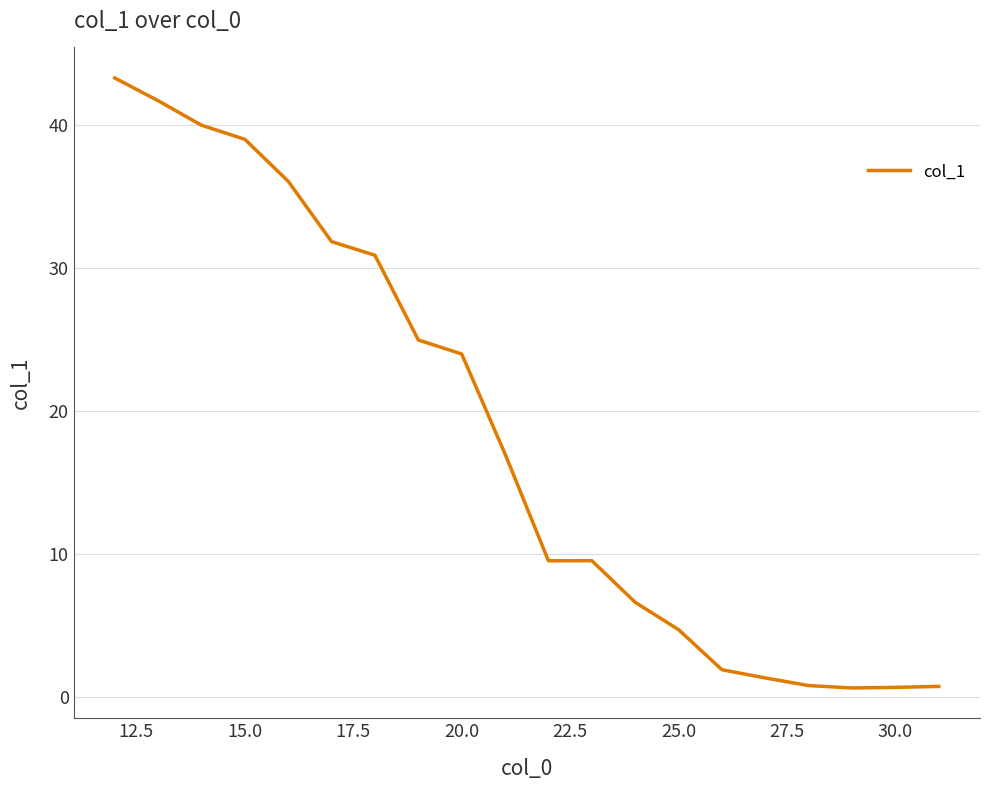

How many lines are shown in the chart?

1